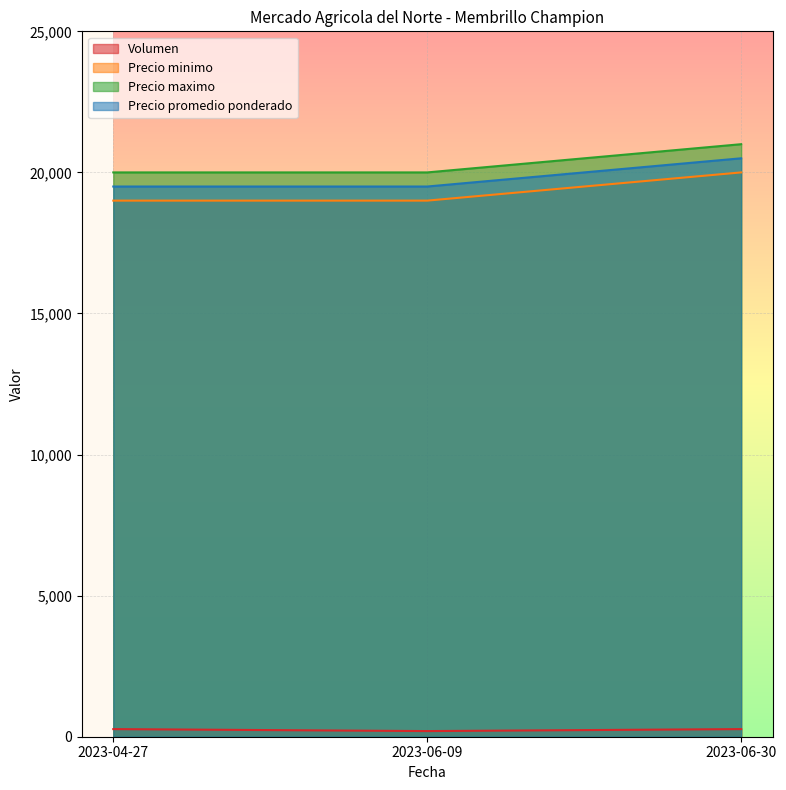

True or false: Precio minimo has a value of 20000 at 2023-06-30.

True